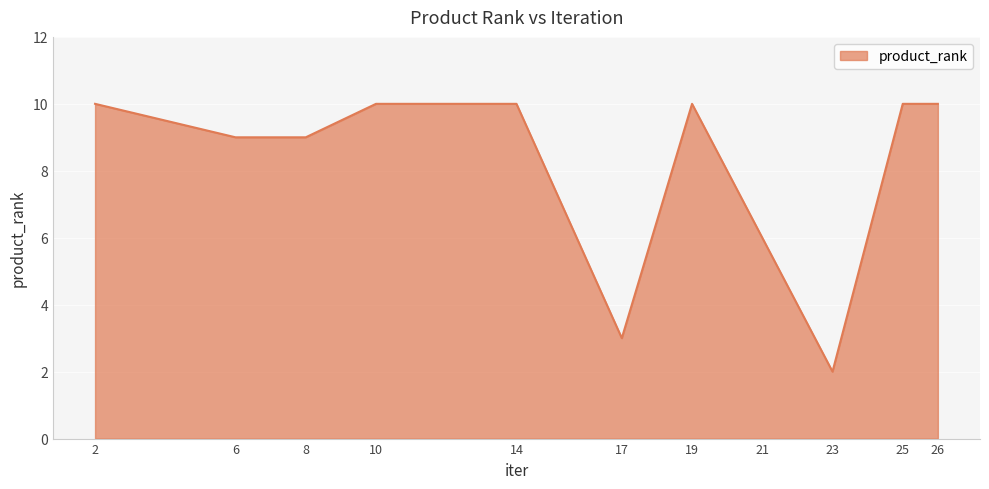

Which has a higher value, 14 or 23?

14